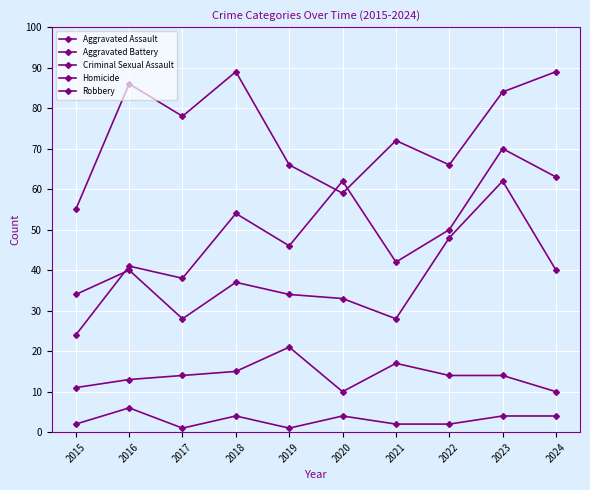

How many data points in Aggravated Battery are less than 37?

5